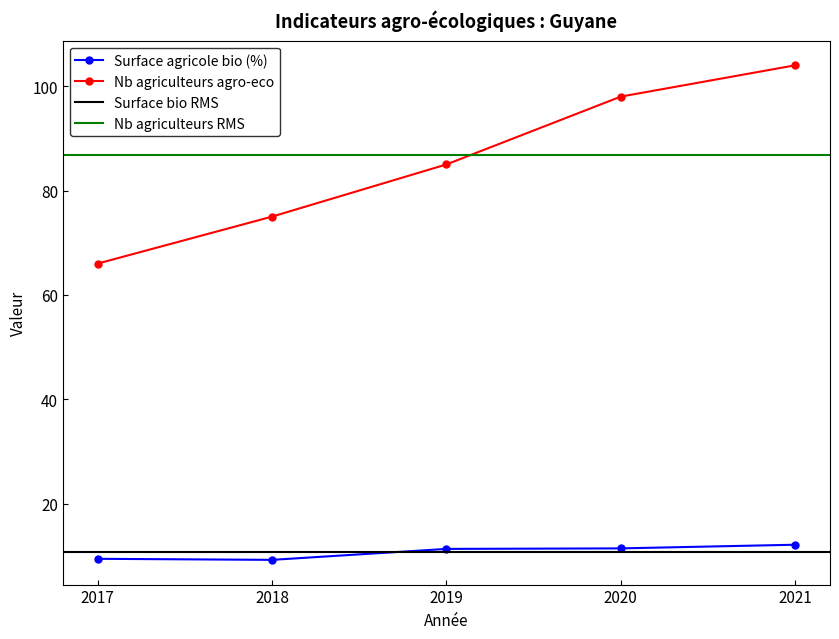

True or false: Nb agriculteurs agro-eco and Surface agricole bio (%) cross at least once.

False